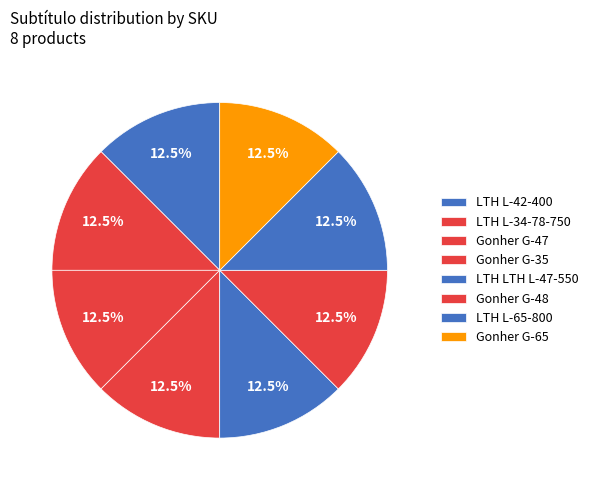

Is it true that LTH LTH L-47-550 is 26% of the pie?

False